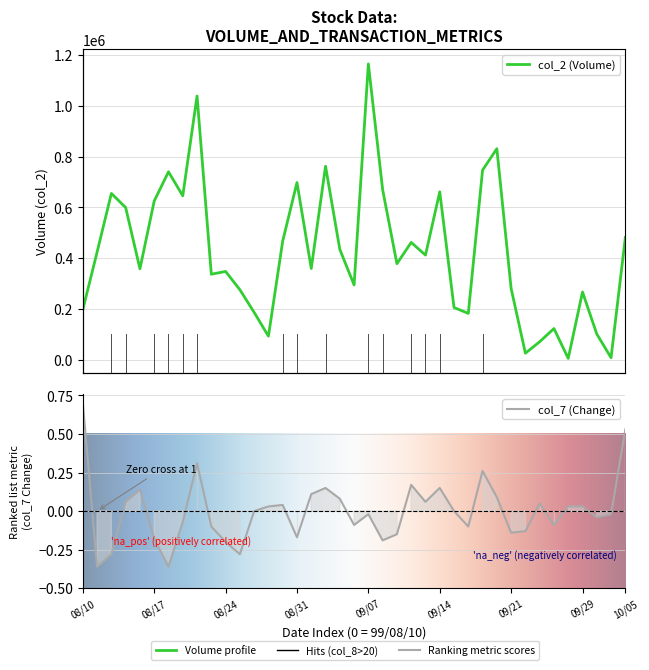

True or false: col_7 and col_2 cross at least once.

False